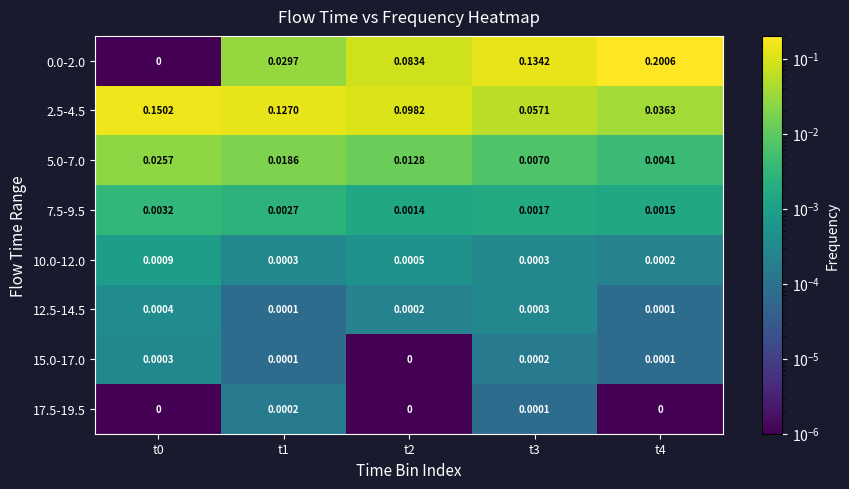

Is the value of 15.0-17.0 at t0 greater than the value of 0.0-2.0 at t4?

No